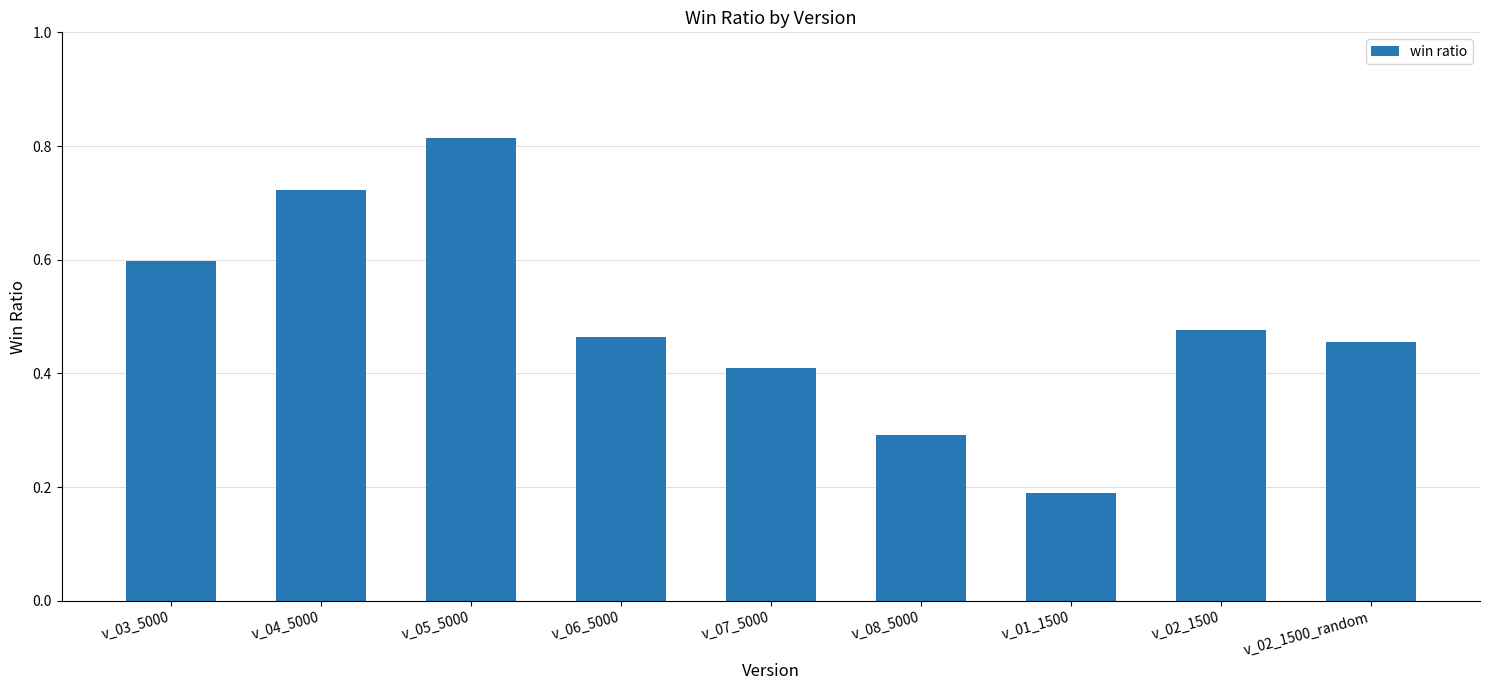

True or false: the data shows 0.6 at v_03_5000.

True